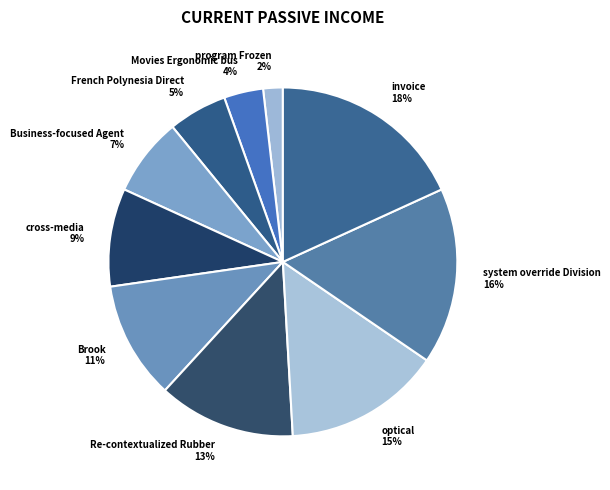

What percentage is the cross-media slice, to the nearest percent?

9%